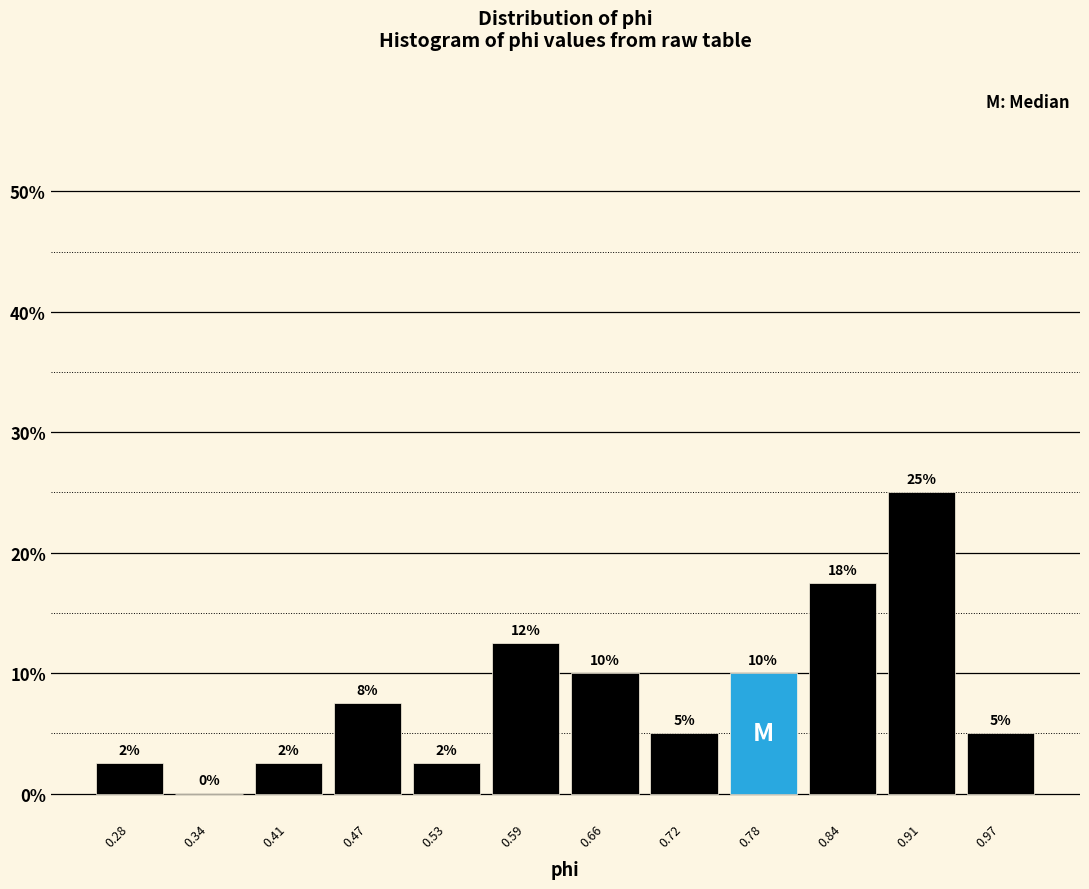

Which range on the x-axis has the tallest bar?

0.88 to 0.94